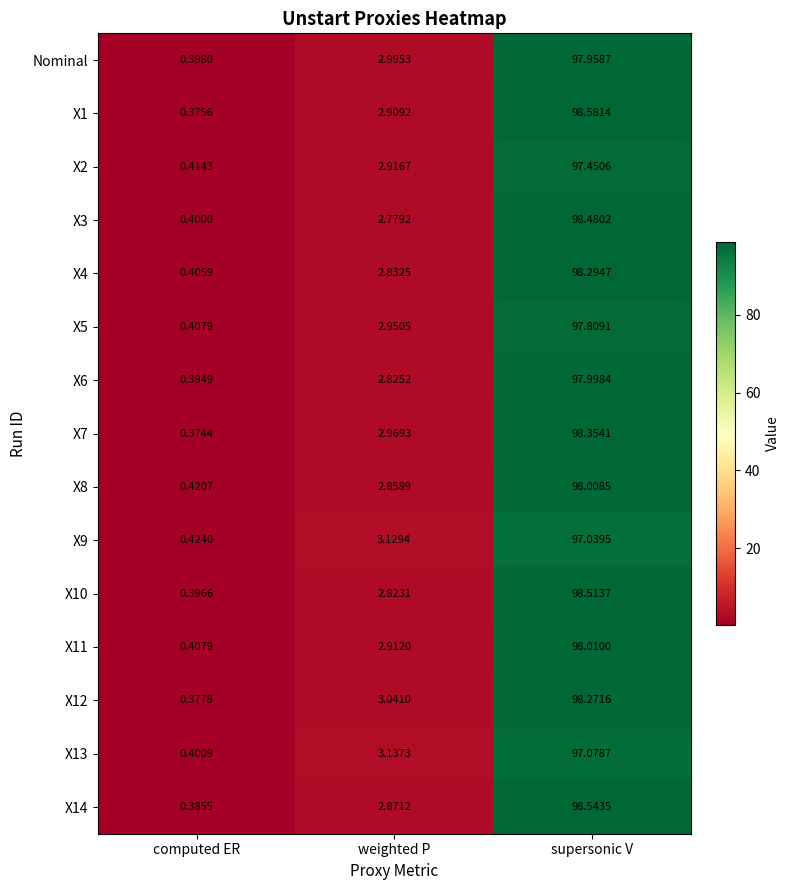

What is the total value across all series at supersonic V?

1470.4